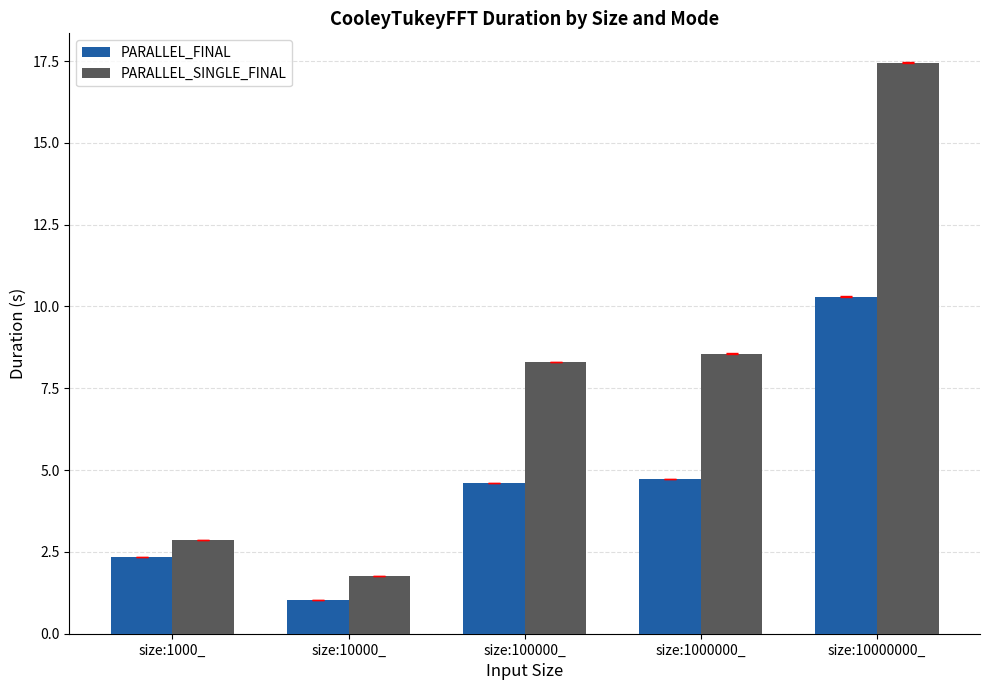

What is the average value of the PARALLEL_SINGLE_FINAL series?

7.8